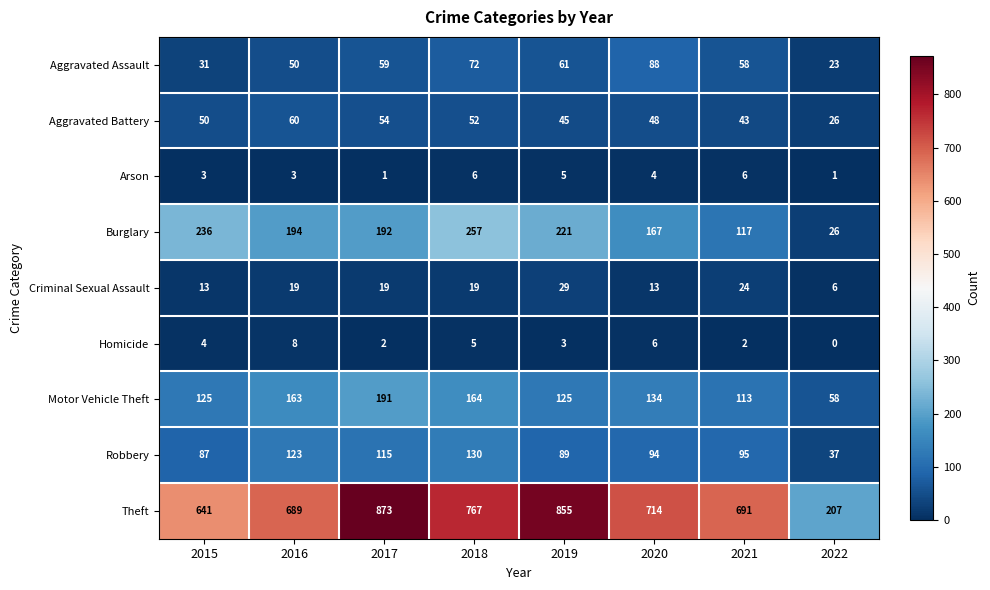

What is the spread (max minus min) of values at 2015?

638